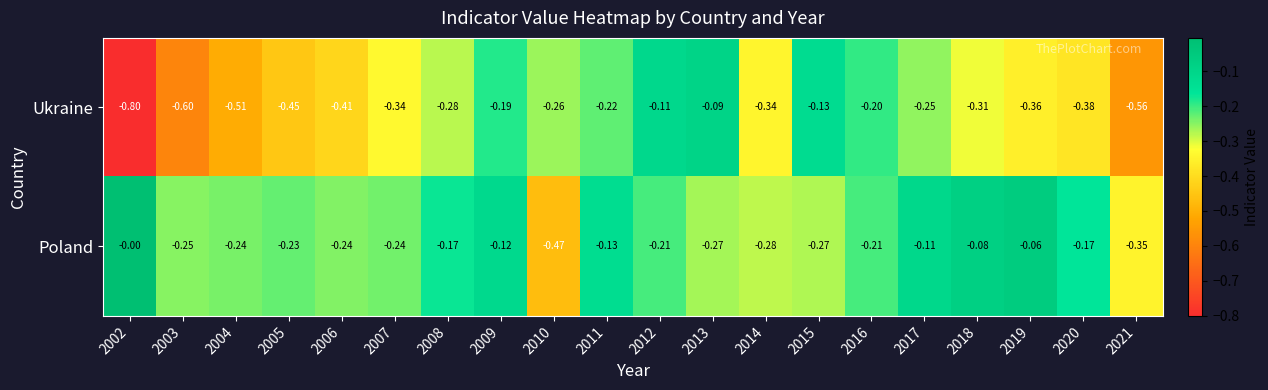

Count the number of categories in the chart.

20